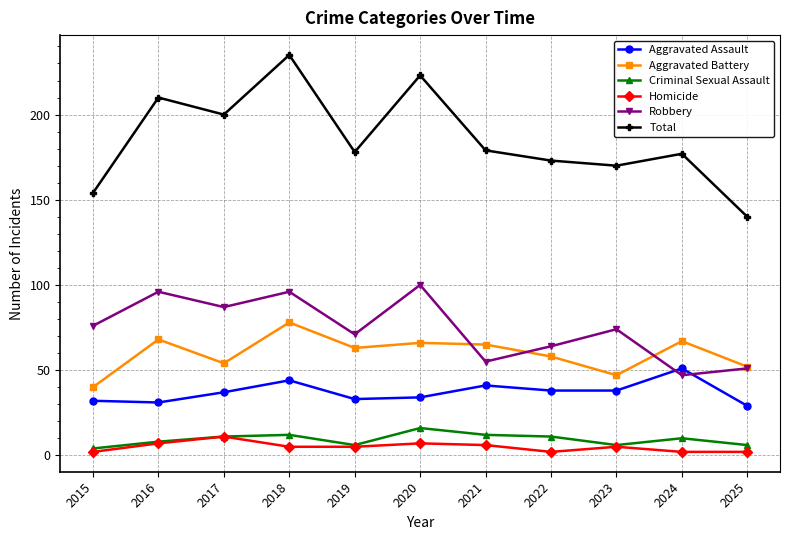

How many values in the Aggravated Assault series are below 37?

5